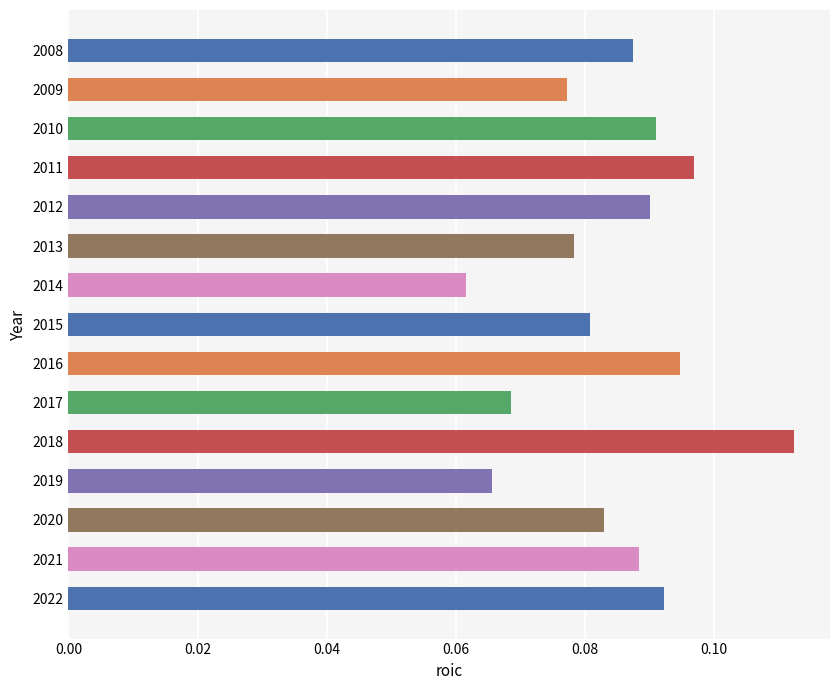

How many bars are there in total?

15